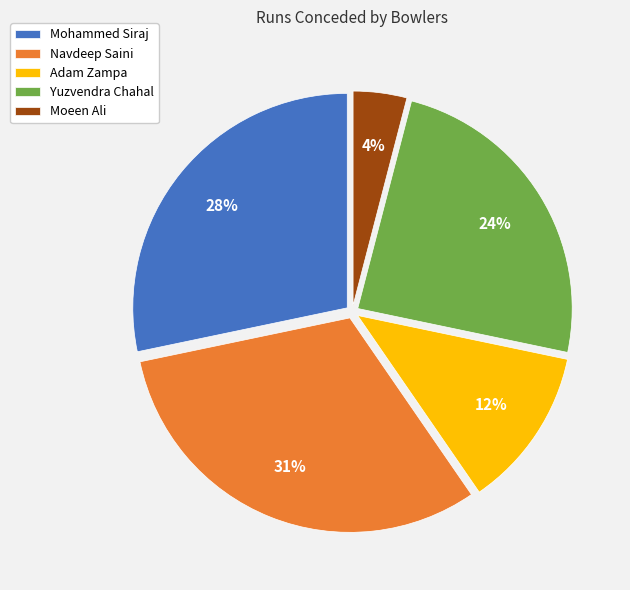

Which category has the biggest portion of the pie?

Navdeep Saini